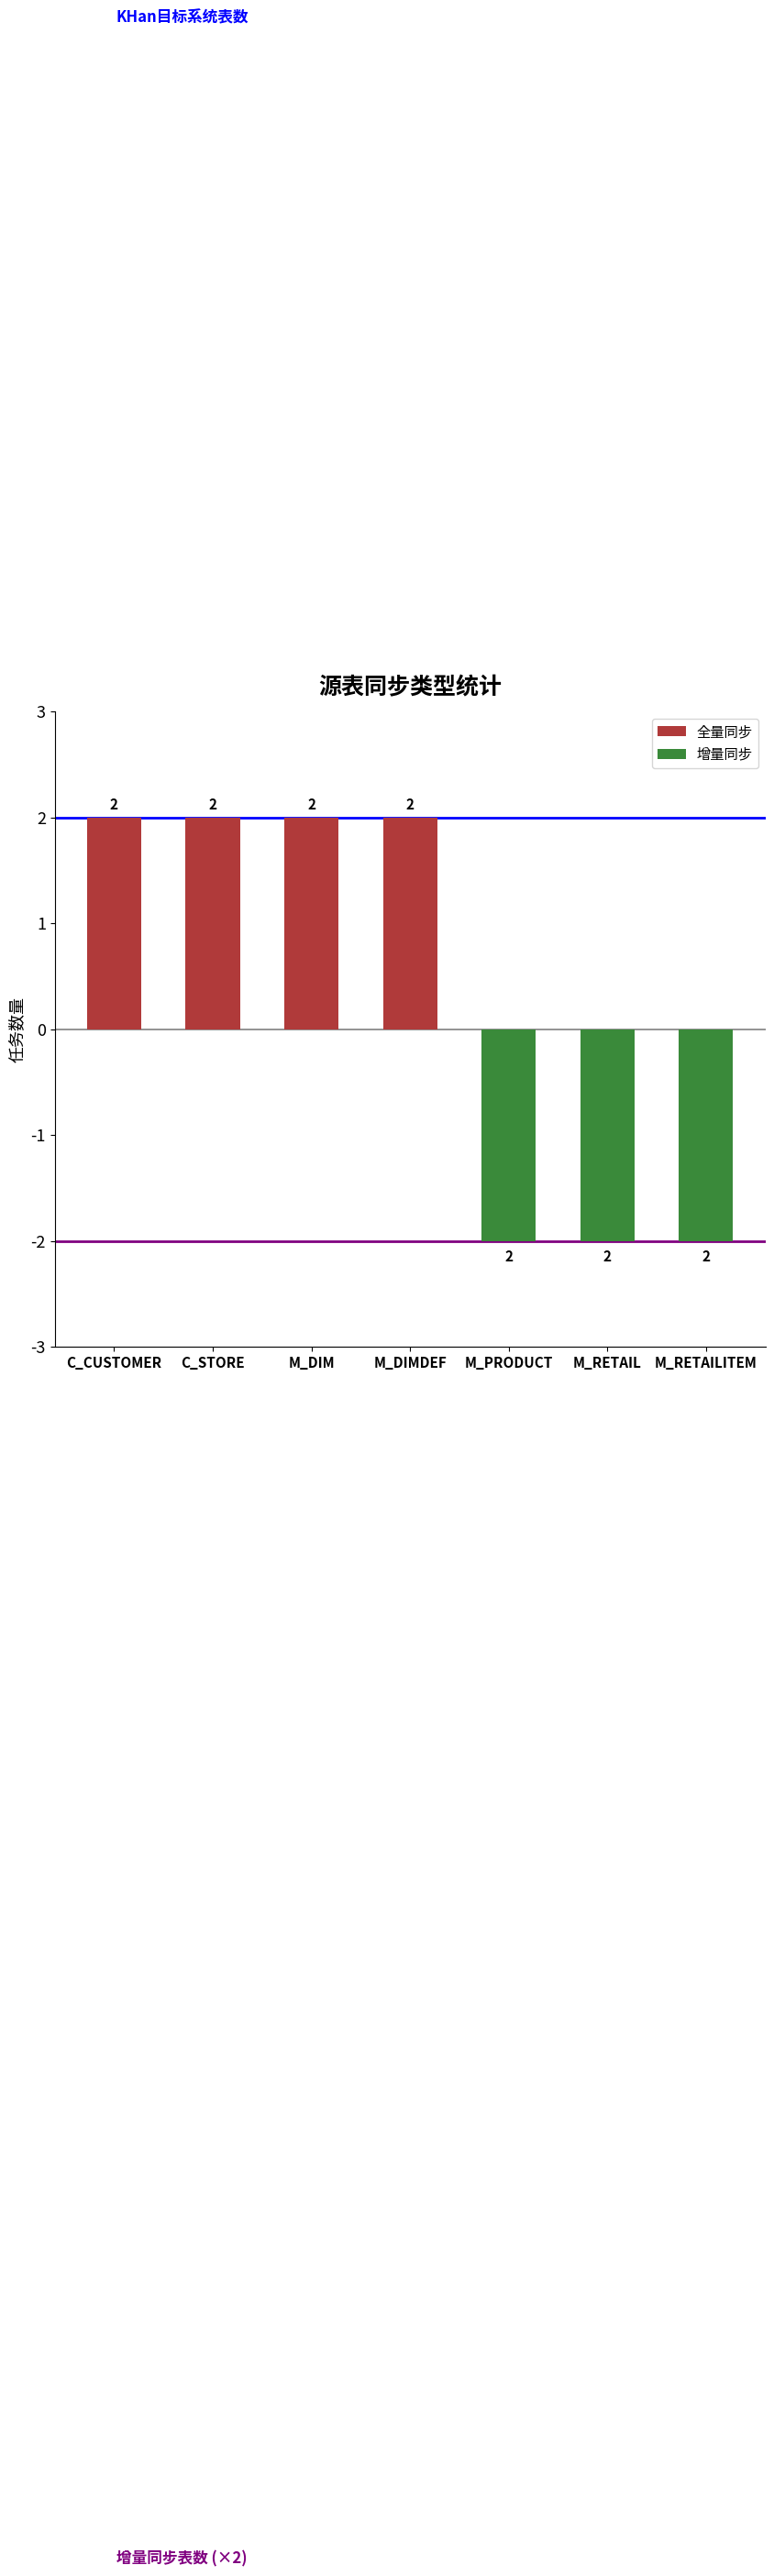

Reading left to right, extract all data points from this chart.

全量同步: 2	2	2	2	0	0	0
增量同步: 0	0	0	0	-2	-2	-2